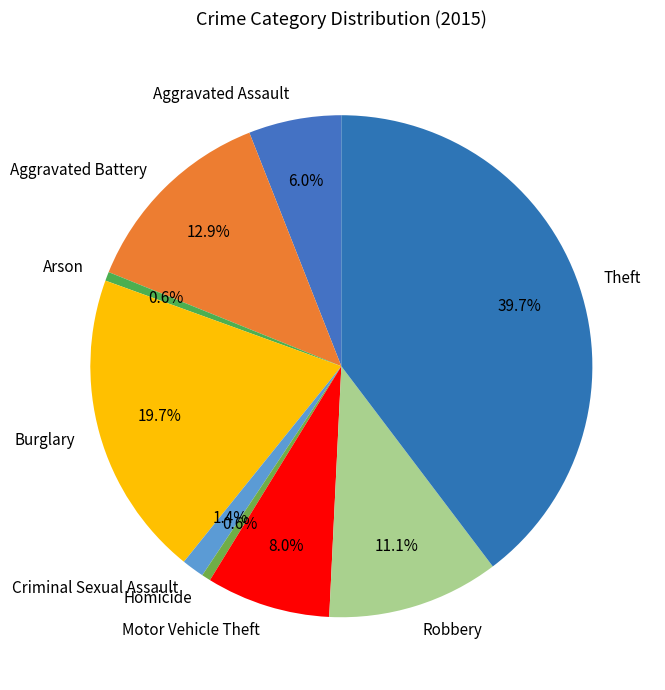

Which category has the biggest portion of the pie?

Theft